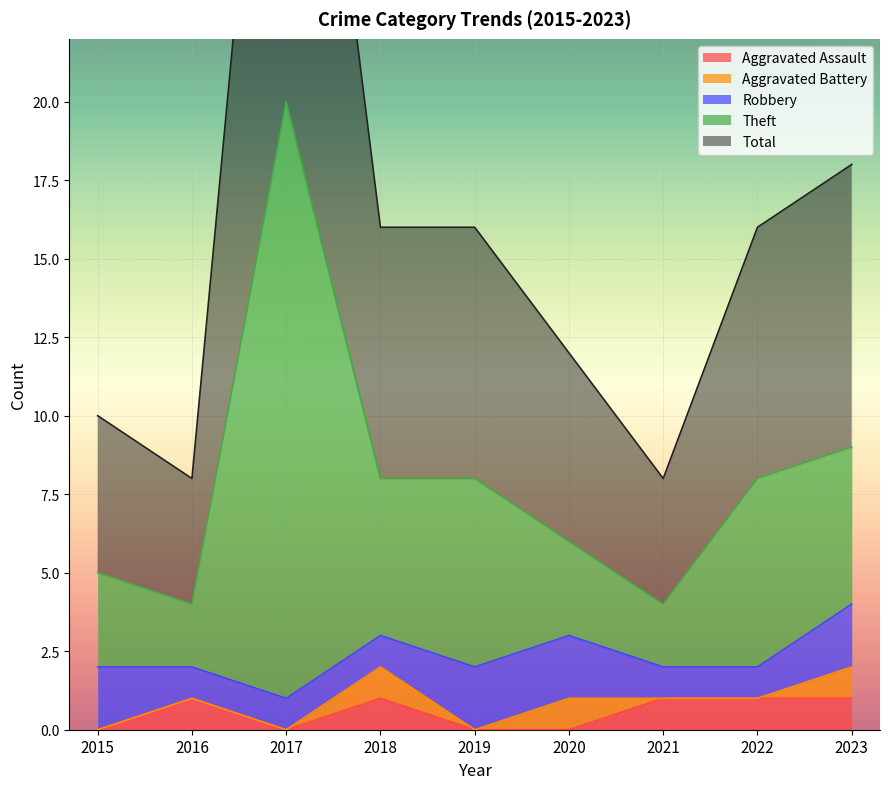

The Aggravated Assault series shows 0 at 2020. True or false?

True